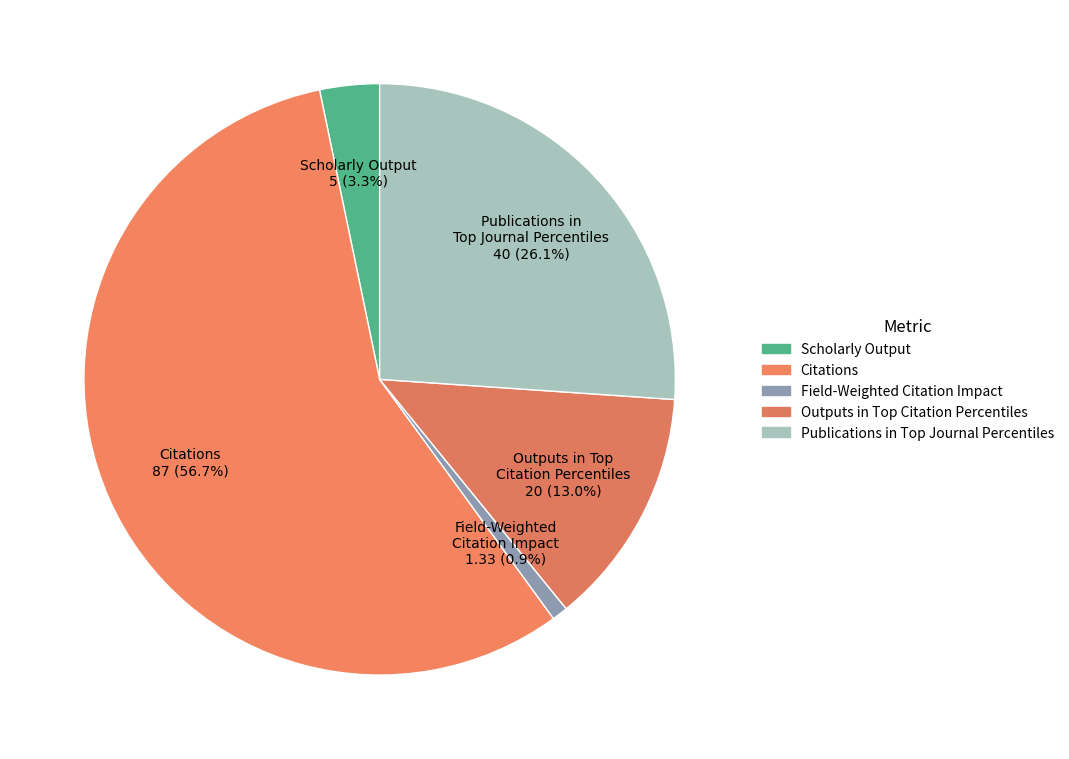

What is the smallest slice in the pie chart?

Field-Weighted Citation Impact